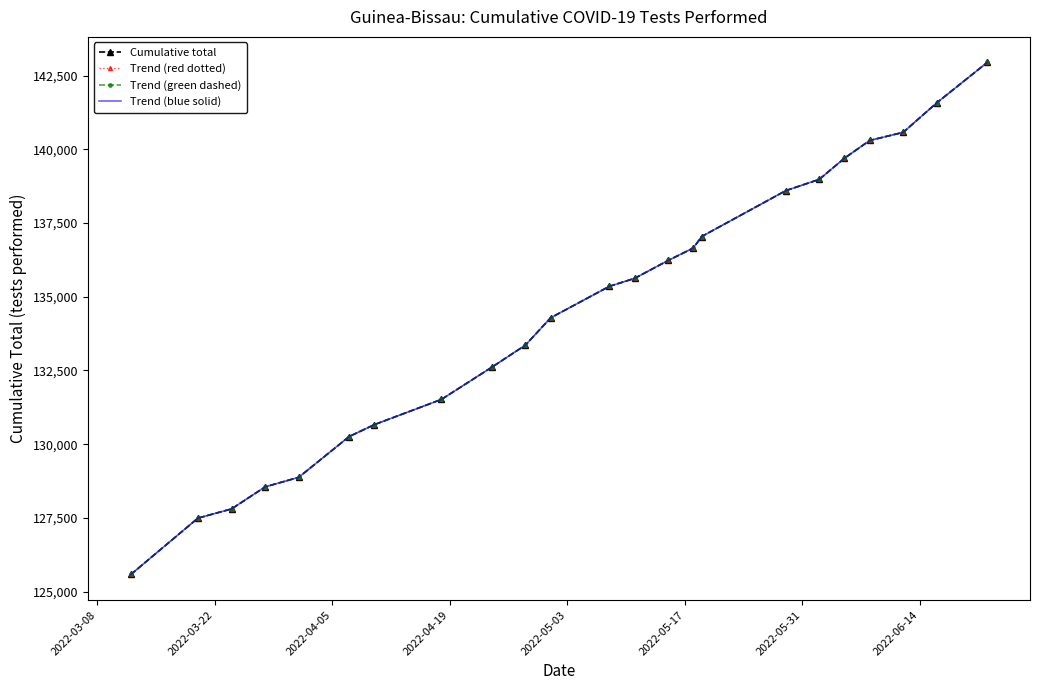

How many data points in Trend (blue solid) are less than 135355?

11